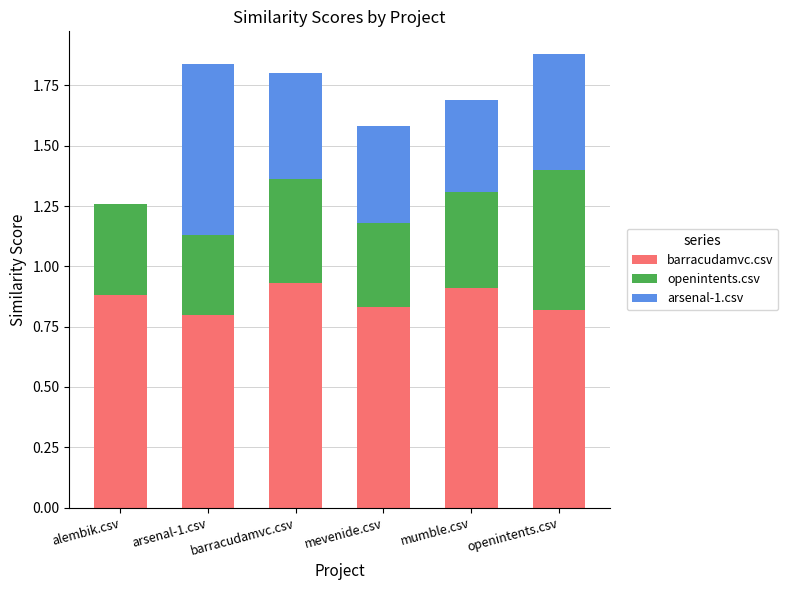

What is the total value across all series at mevenide.csv?

1.6